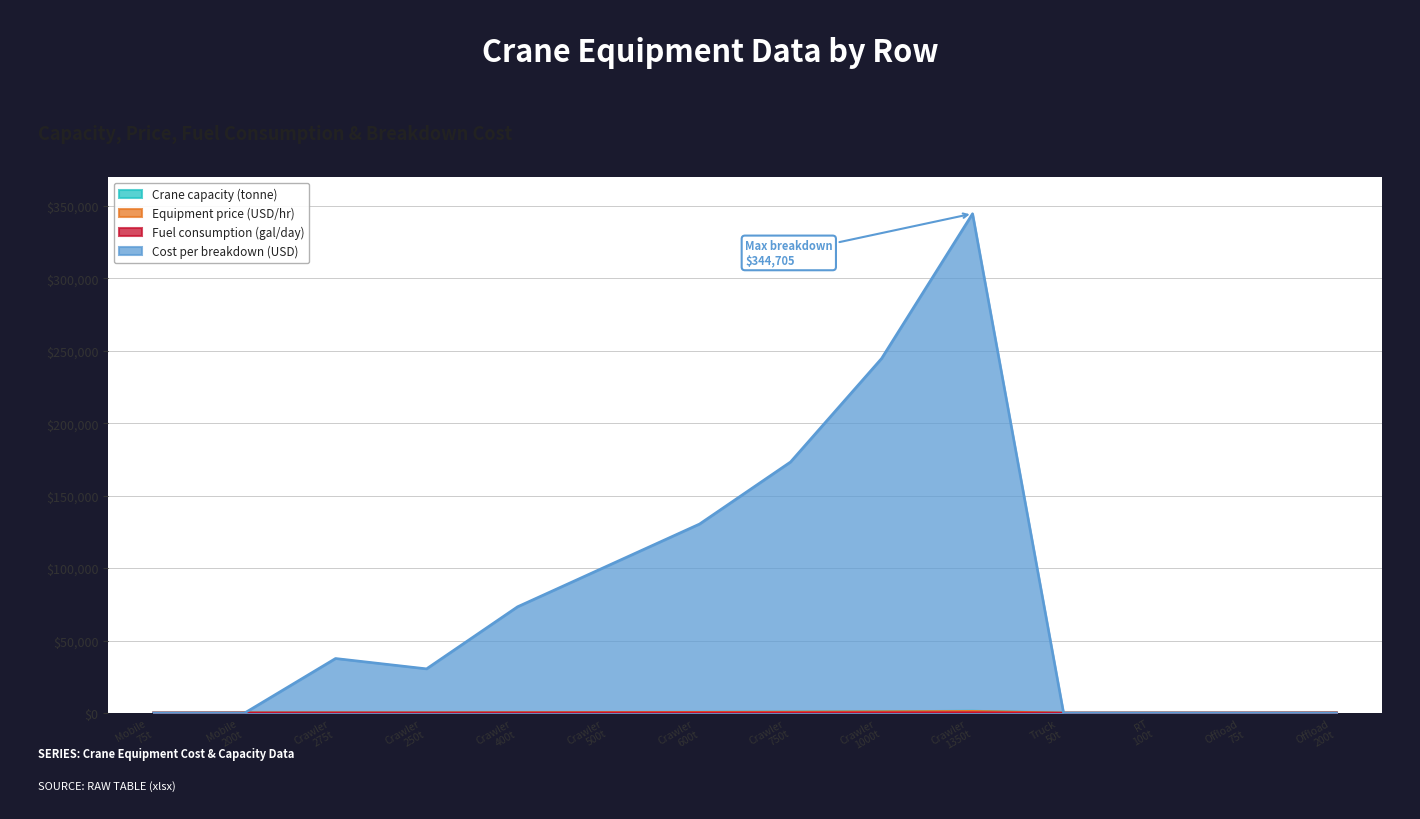

List the series in order of their peak value, highest first.

Cost per breakdown (USD), Crane capacity (tonne), Equipment price (USD/hr), Fuel consumption (gal/day)